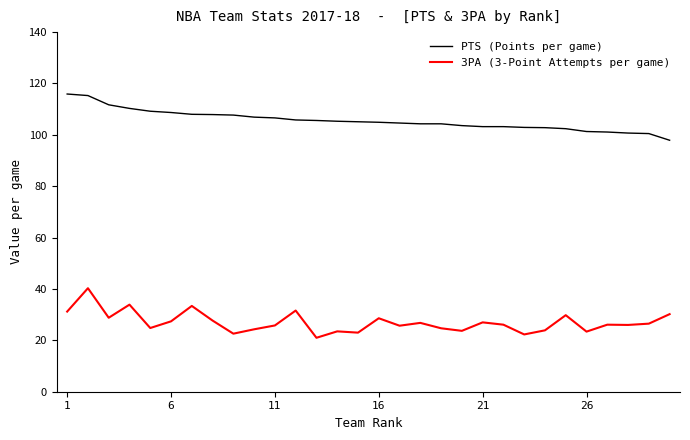

What is the maximum value for PTS (Points per game)?

115.9